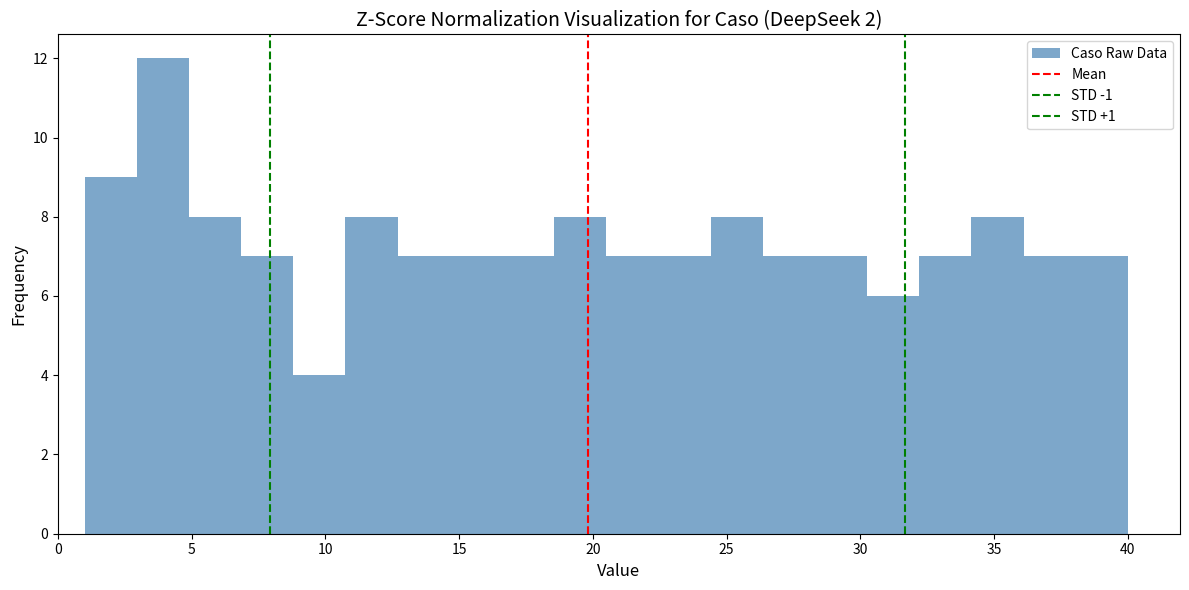

Around what value on the x-axis is the tallest bar? Give the approximate position of its centre, as read against the axis.

4.0